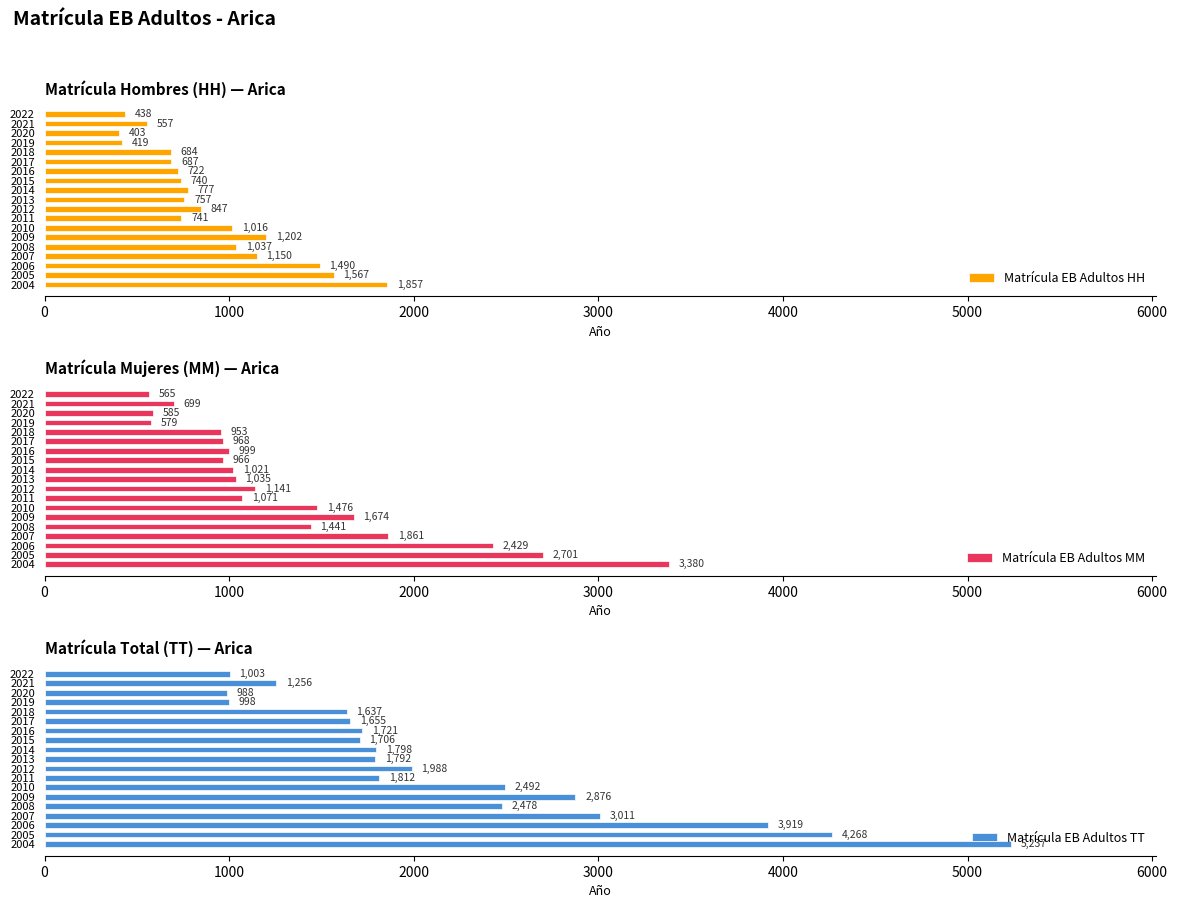

What is the sum of all Matrícula EB Adultos MM values?

25544